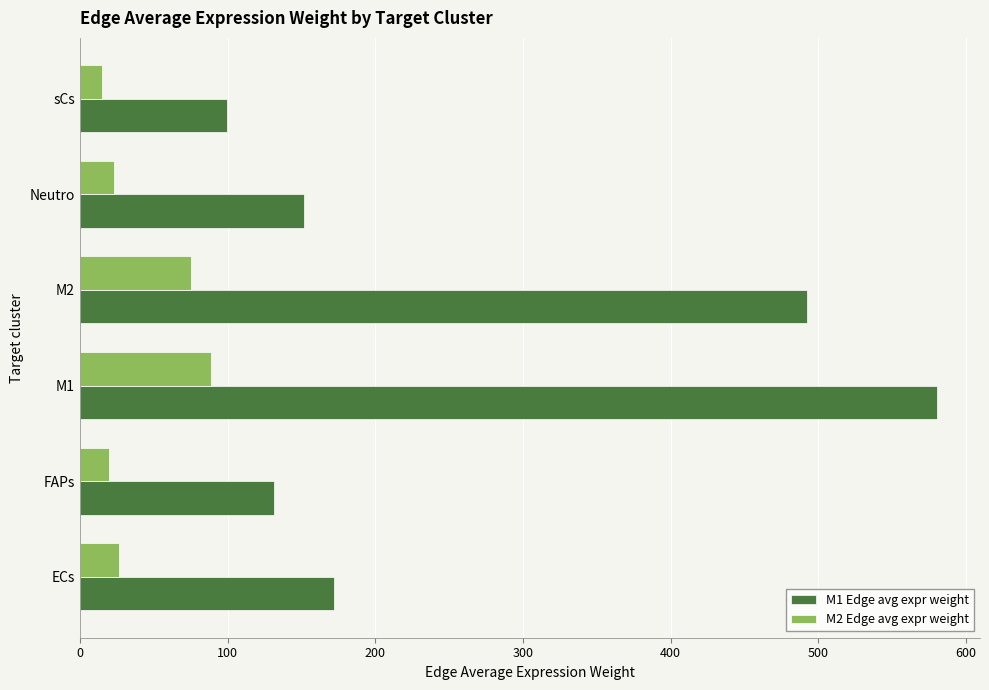

At which label does M1 Edge avg expr weight reach its minimum?

sCs